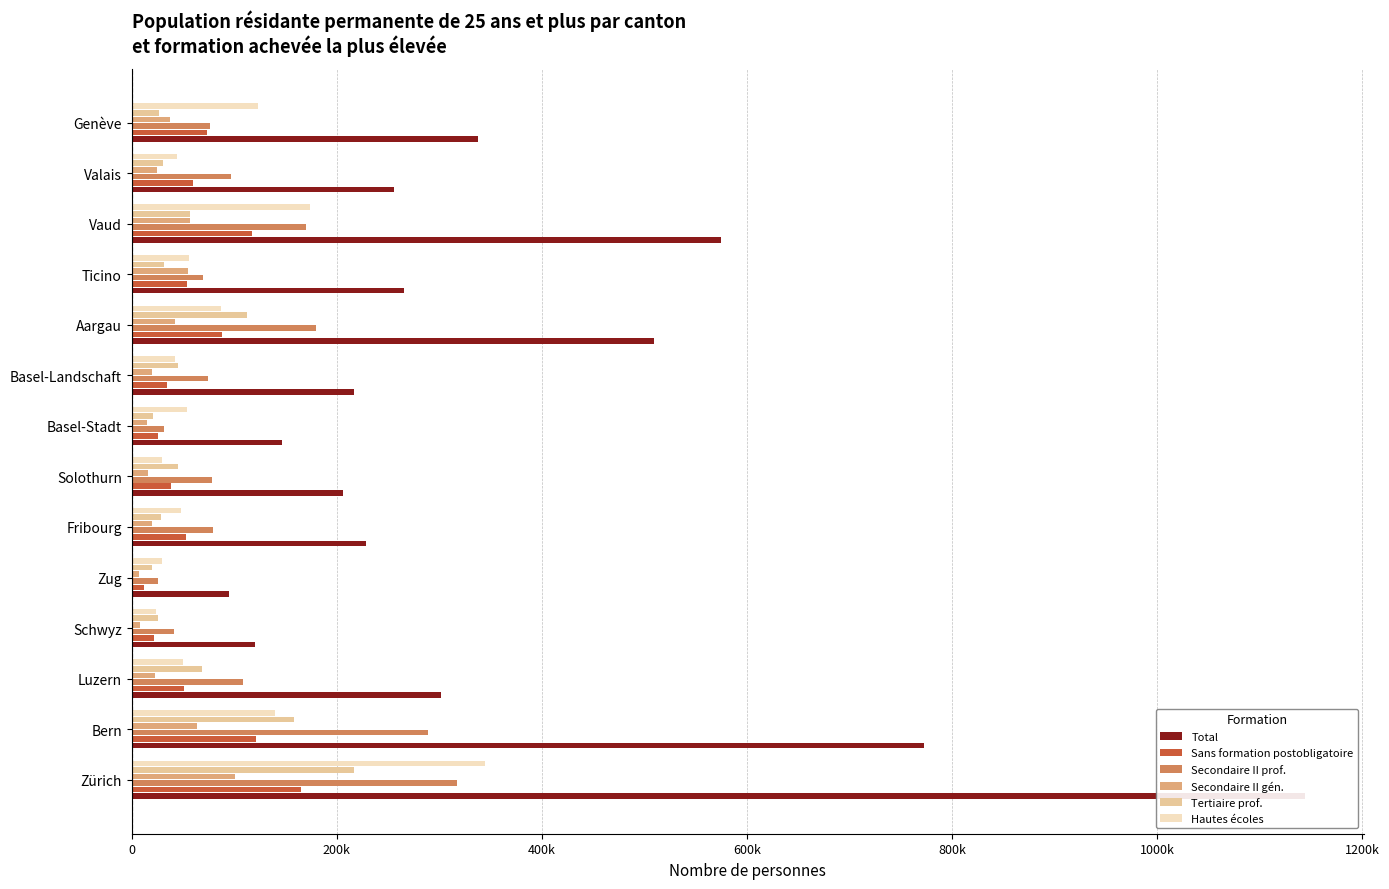

What is the value of the Secondaire II gén. bar at the 3rd from the left?

22913.2